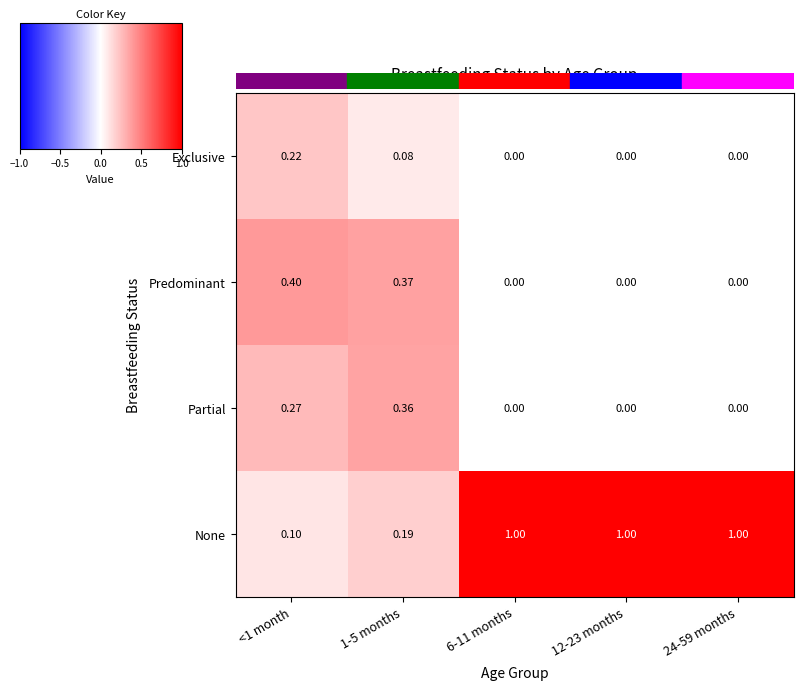

Between <1 month and 1-5 months, which series saw the biggest shift?

Exclusive